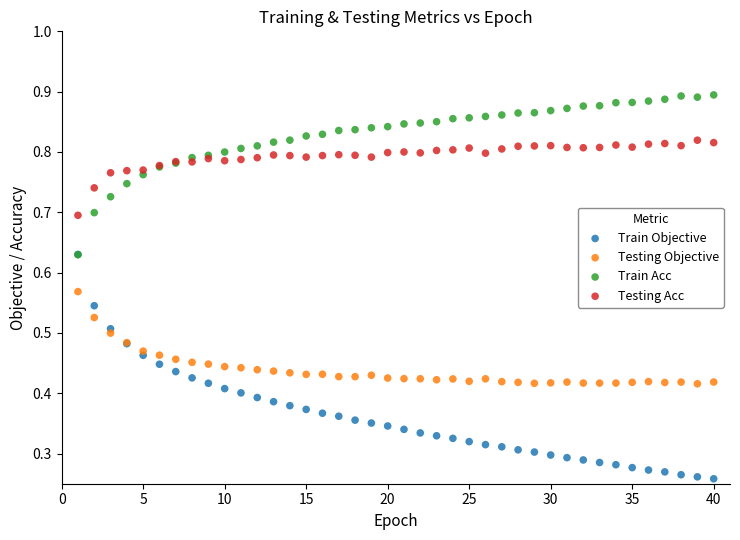

Which series has the widest spread of Y values?

Train Objective